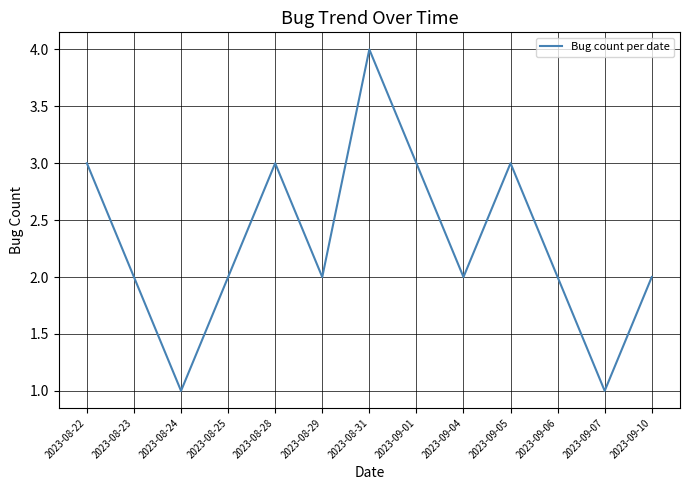

Is it true that the value at 2023-08-31 is 4?

True